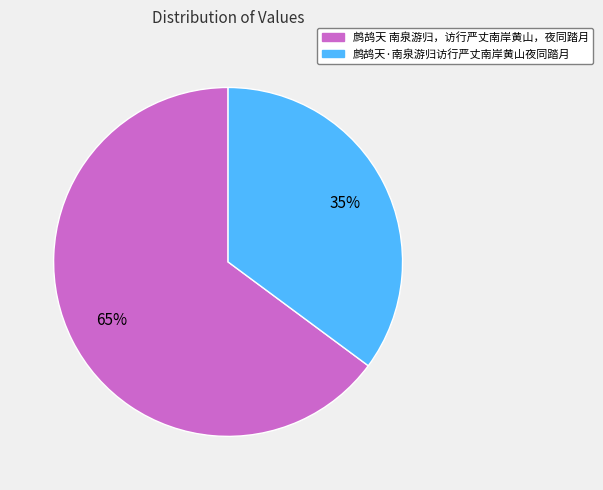

Which slice is the smallest?

鹧鸪天·南泉游归访行严丈南岸黄山夜同踏月